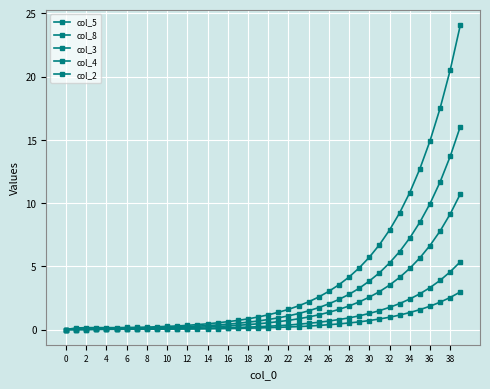

Count the number of categories in the chart.

40